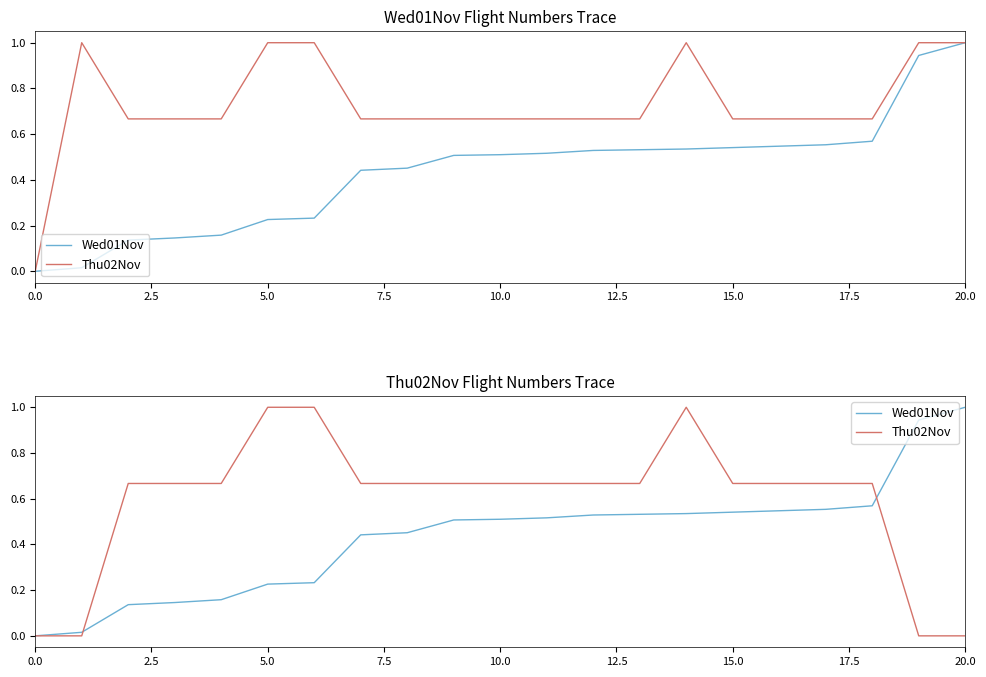

Does the chart have visible grid lines?

No